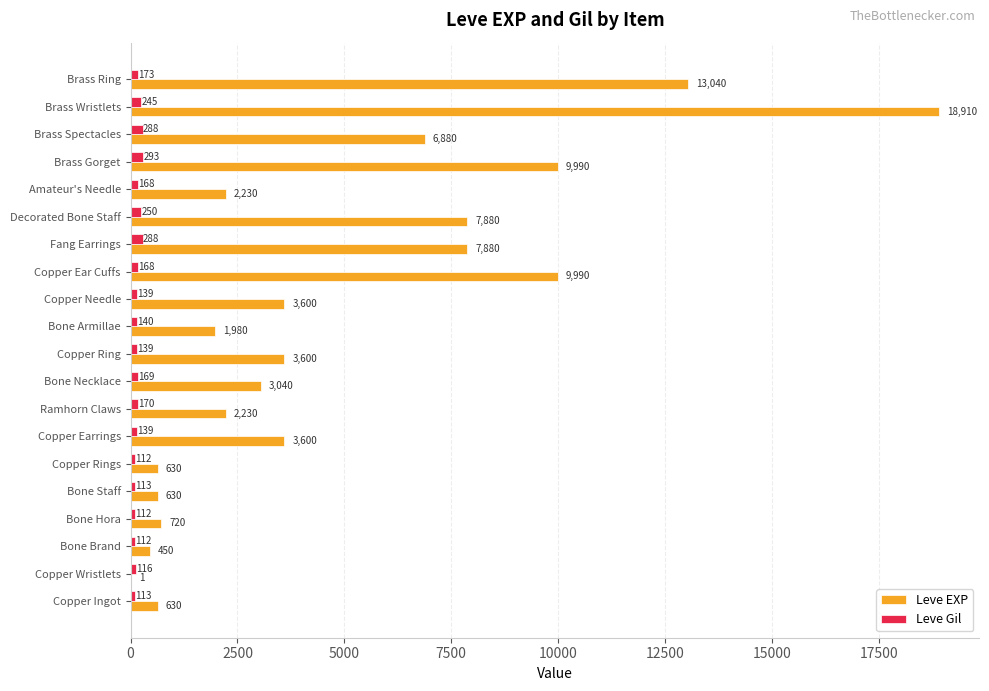

Which category has the highest value in the Leve Gil series?

Brass Gorget